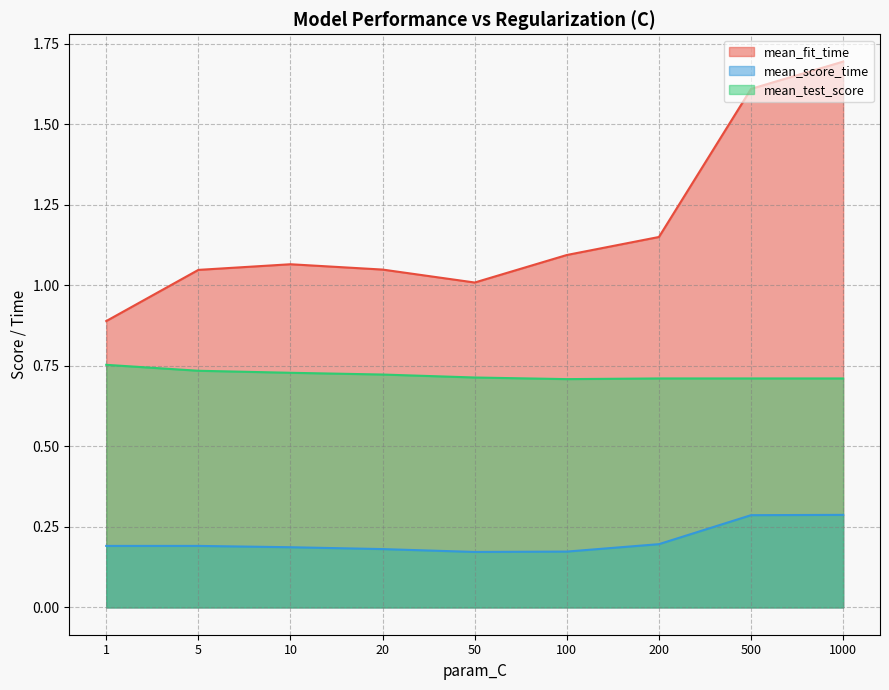

The value of mean_score_time at 20 is 0.1. True or false?

False